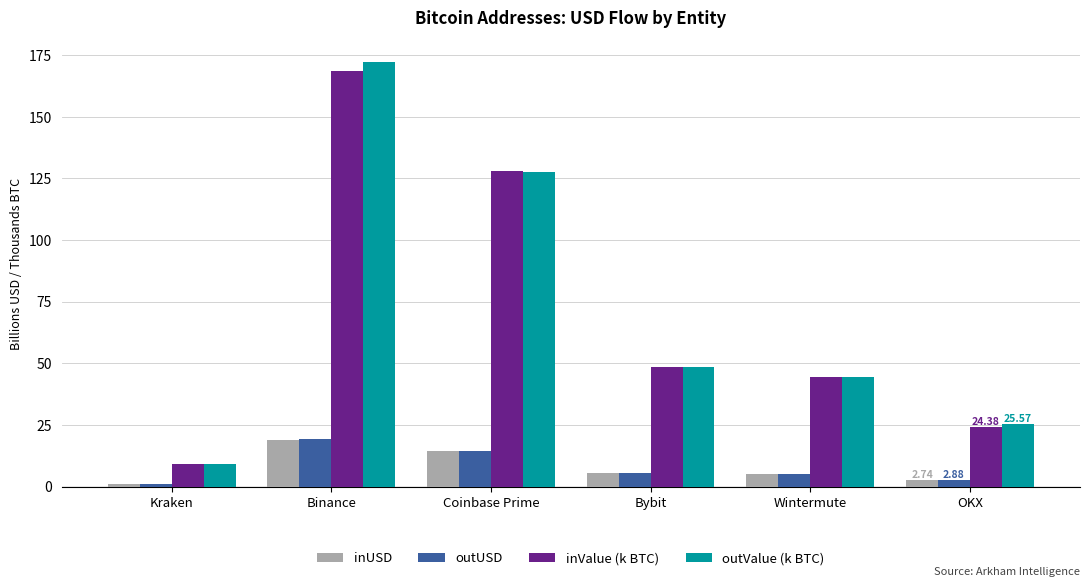

The inValue (k BTC) series shows 12.8 at Bybit. True or false?

False